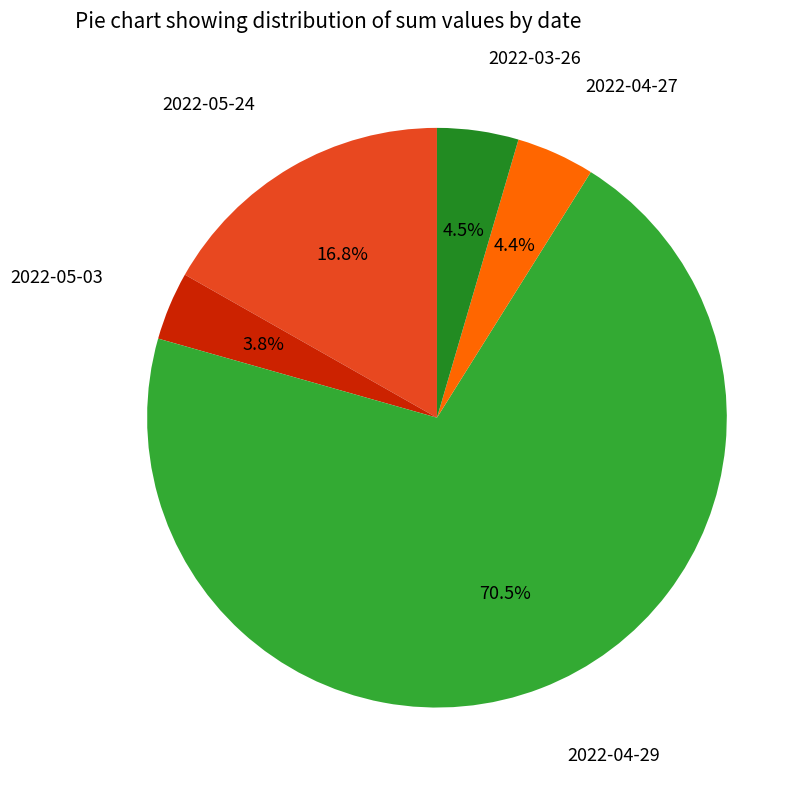

To the nearest percent, what is the average slice percentage?

20%